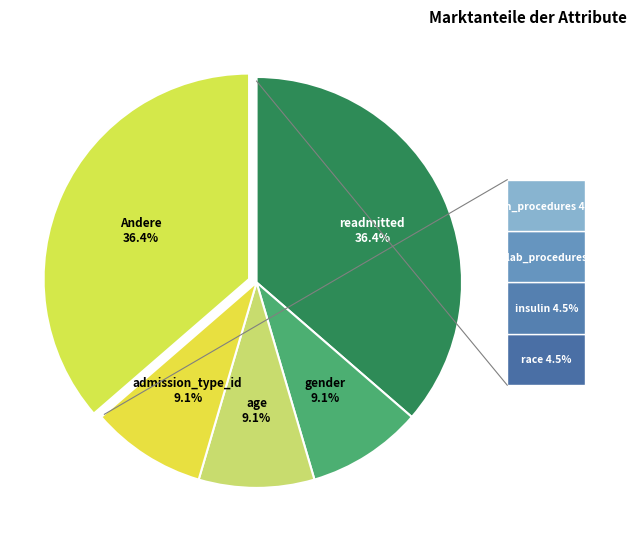

How many slices are in this pie chart?

5